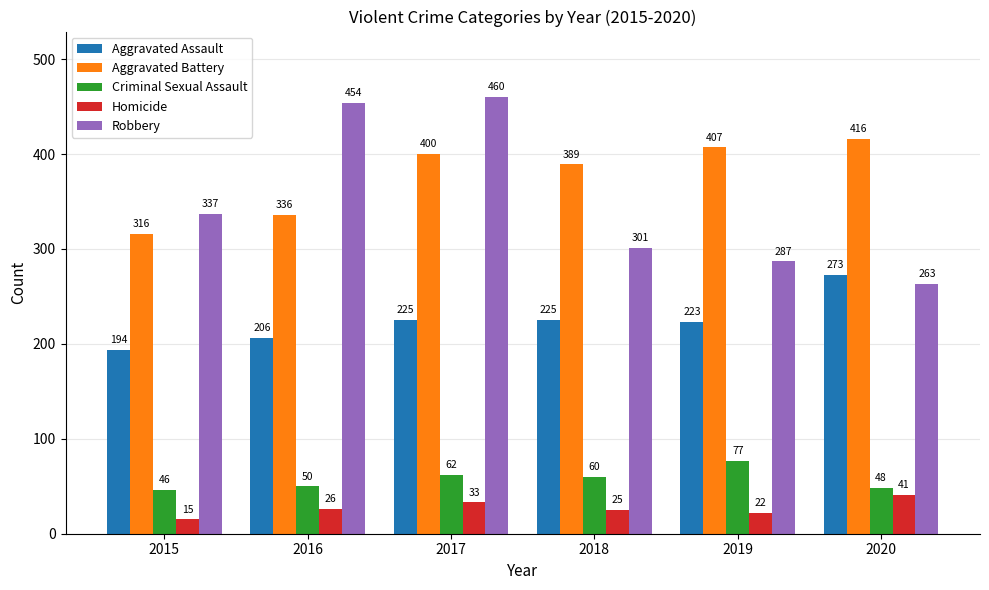

What is the difference between the Aggravated Assault values at 2019 and 2020?

50